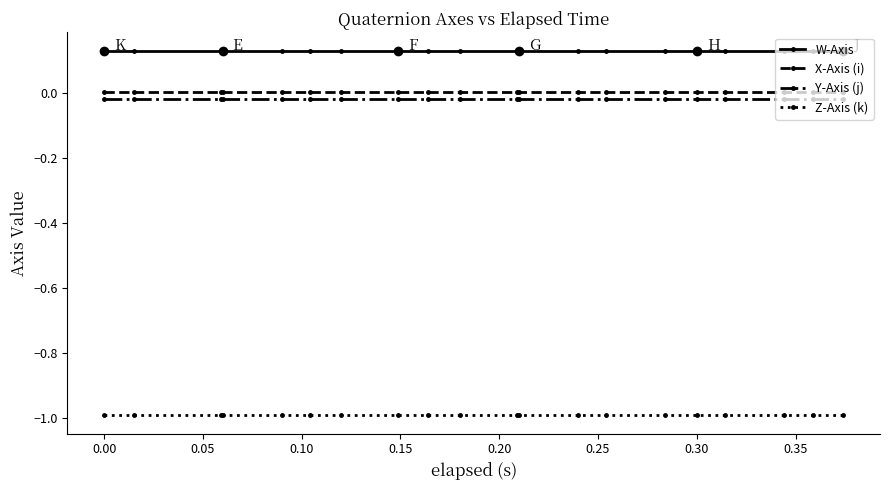

True or false: X-Axis (i) and W-Axis intersect in this chart.

False